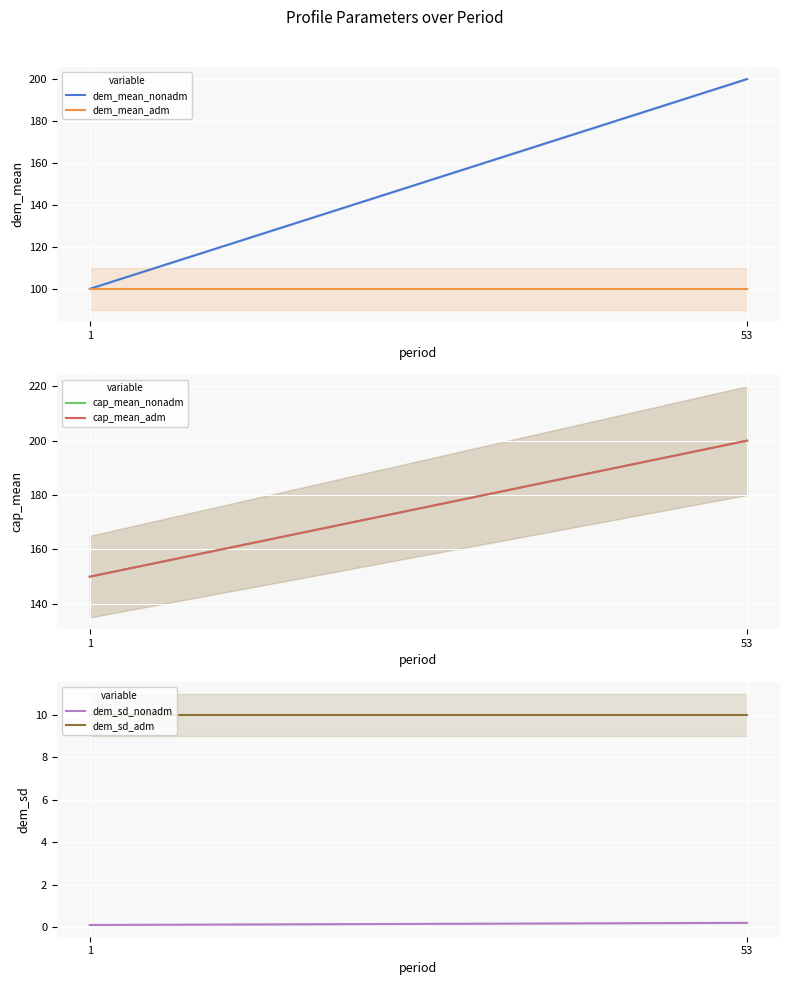

Read the dem_sd_nonadm value at 1.

0.1